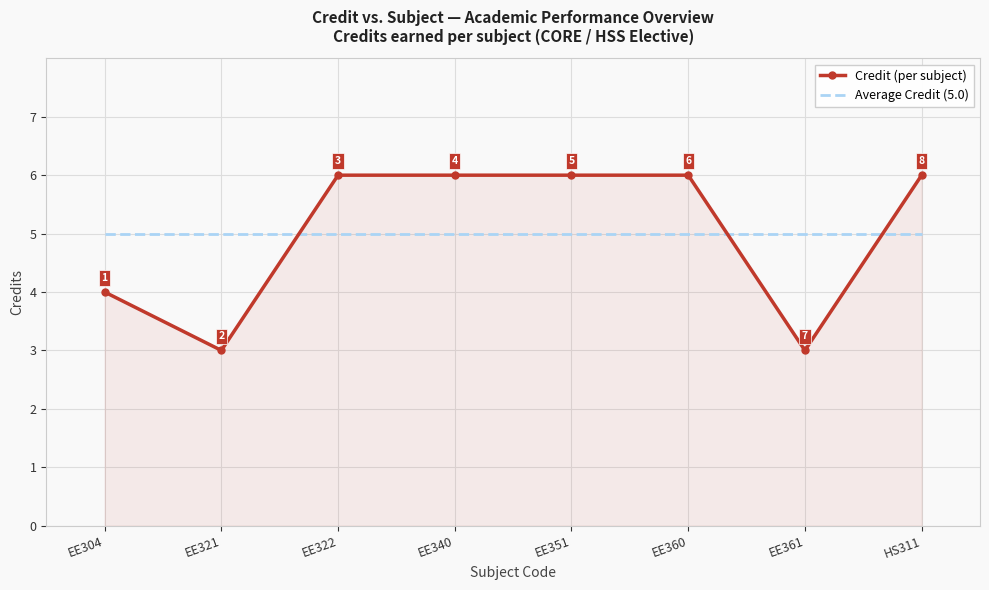

What position from the right is EE351?

4